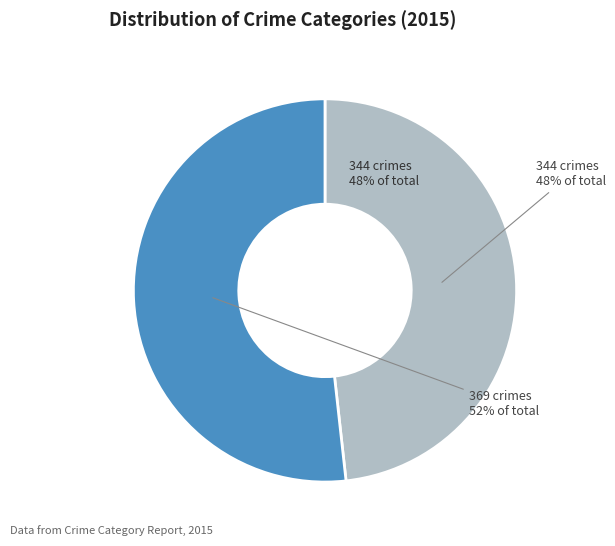

To the nearest percent, what is the average slice percentage?

50%